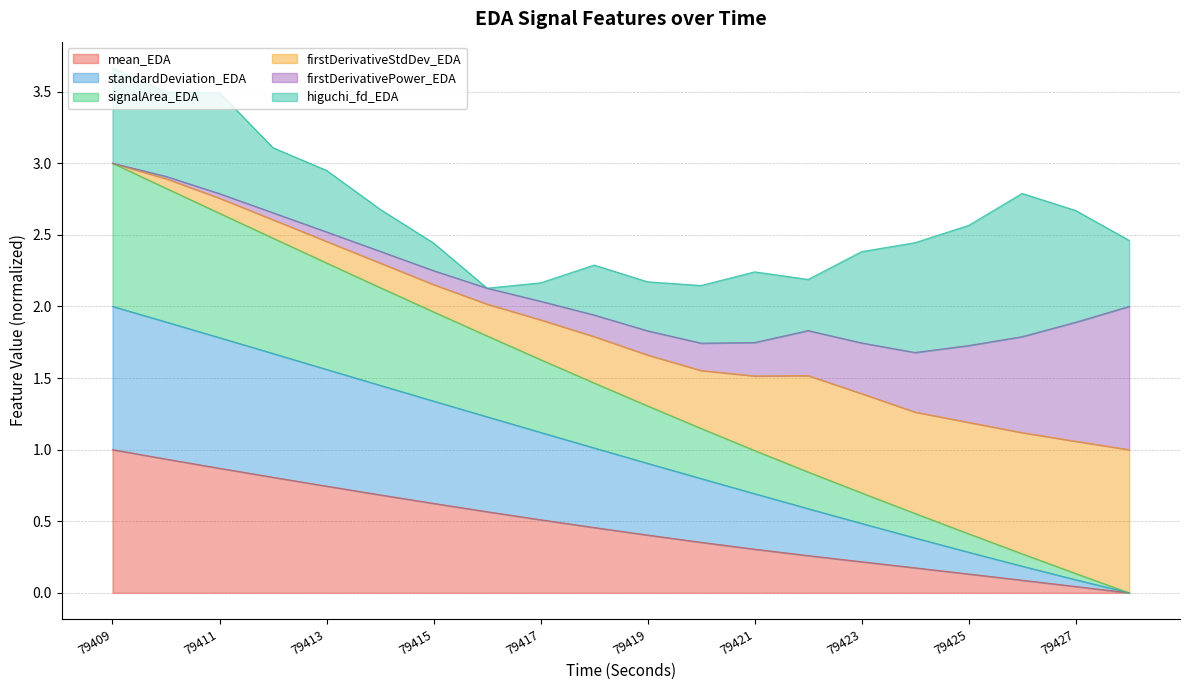

How many lines are shown in the chart?

6